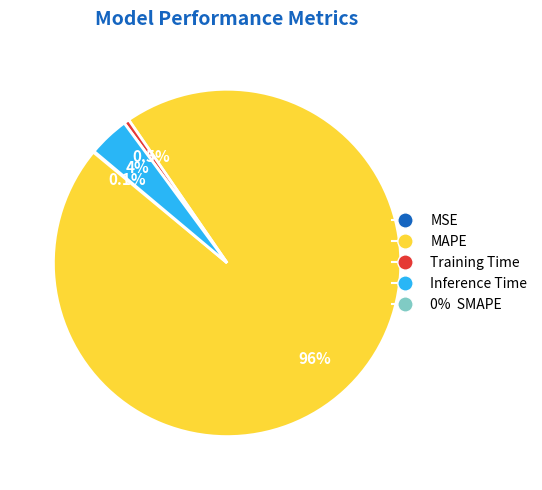

Count the number of slices in the pie.

5